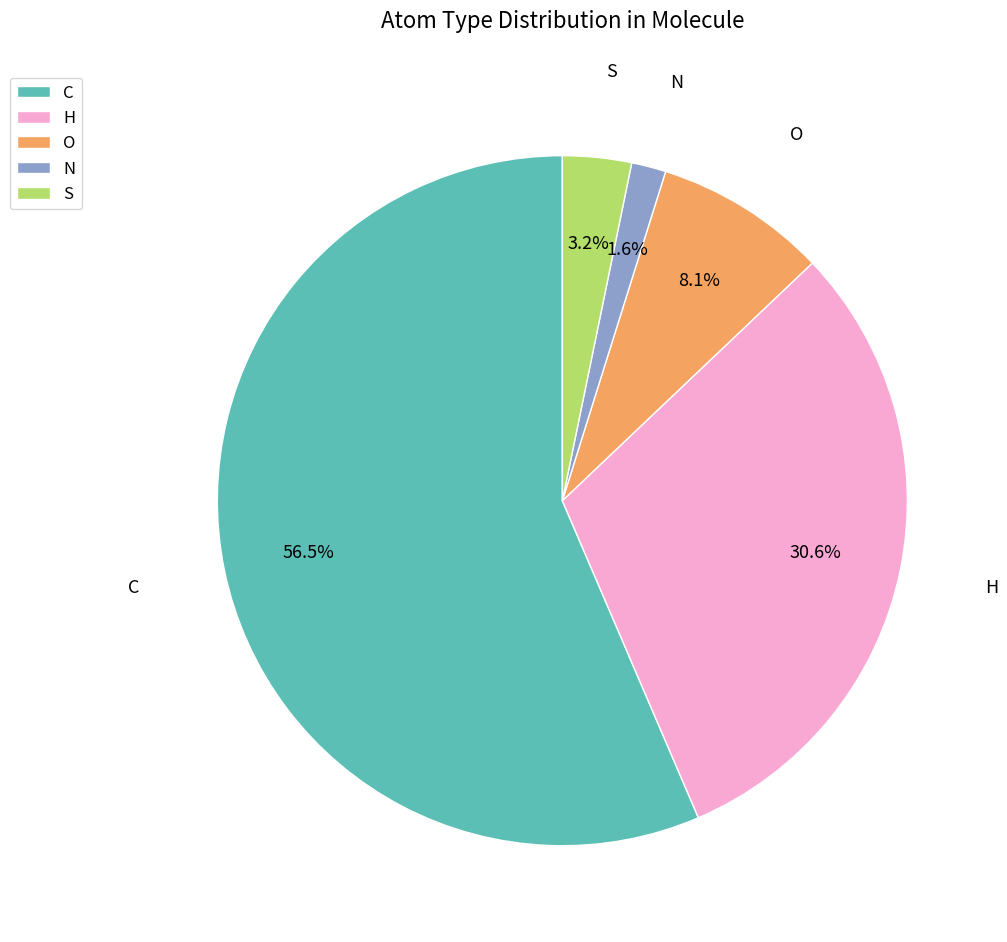

Is it true that H is 3% of the pie?

False